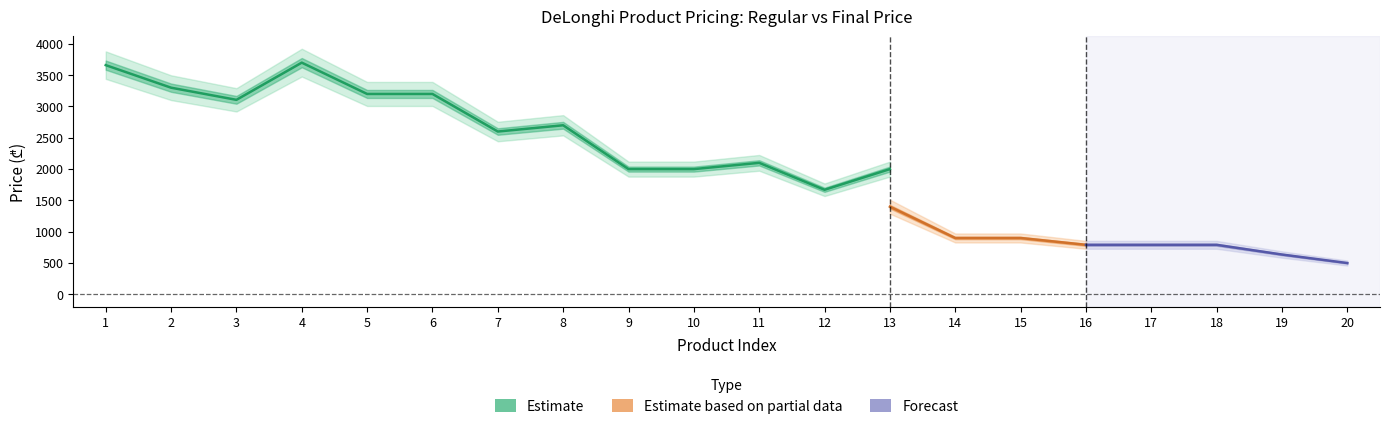

At how many categories does at least one series exceed 1454?

13